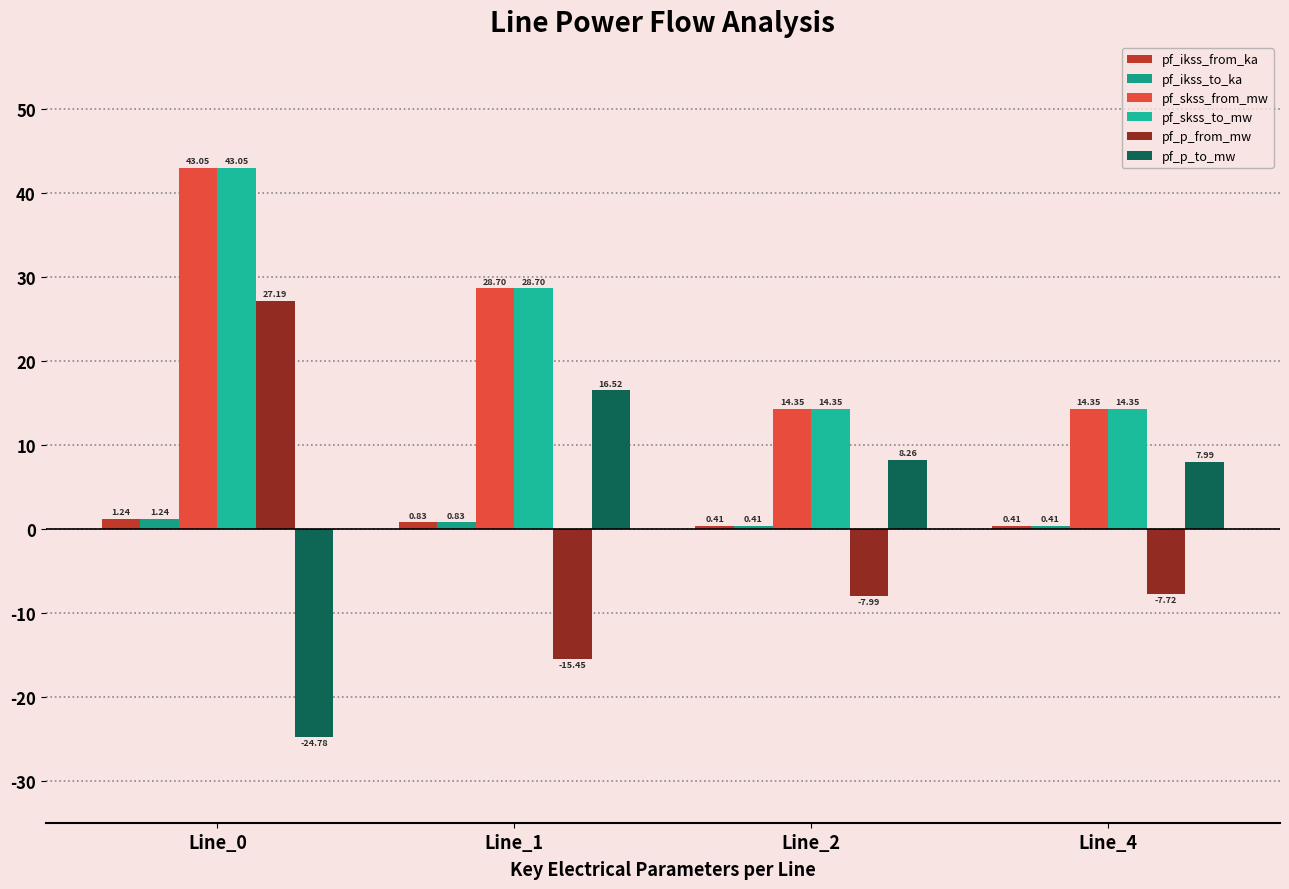

What is the smallest value displayed?

-24.8